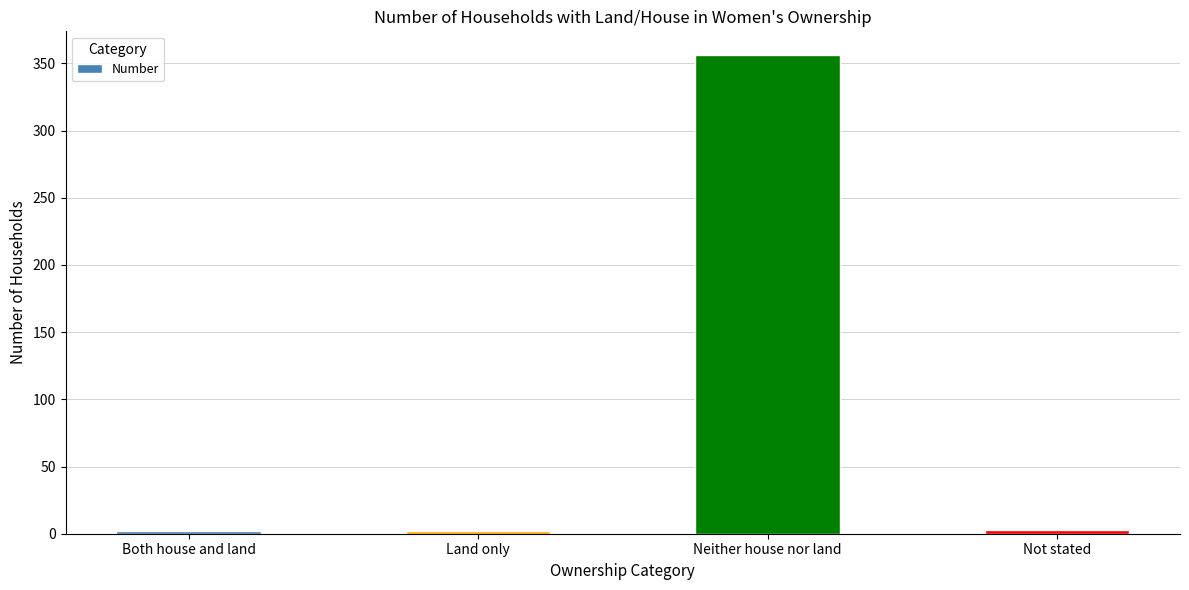

How many bars are there in total?

4